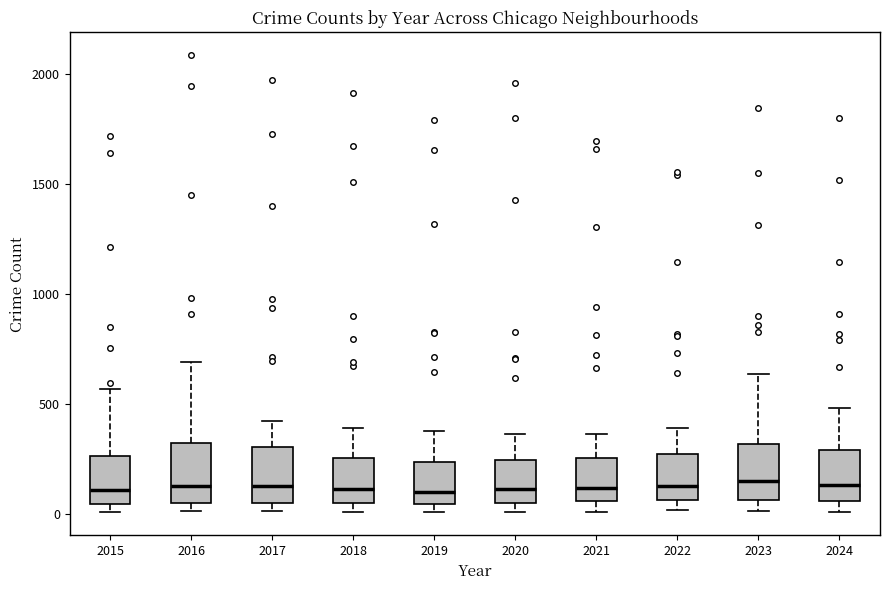

Where is the lower edge of the box at x = 2018 on the y-axis? The values are not printed on the chart, so give them approximately, as read against the axis.

50